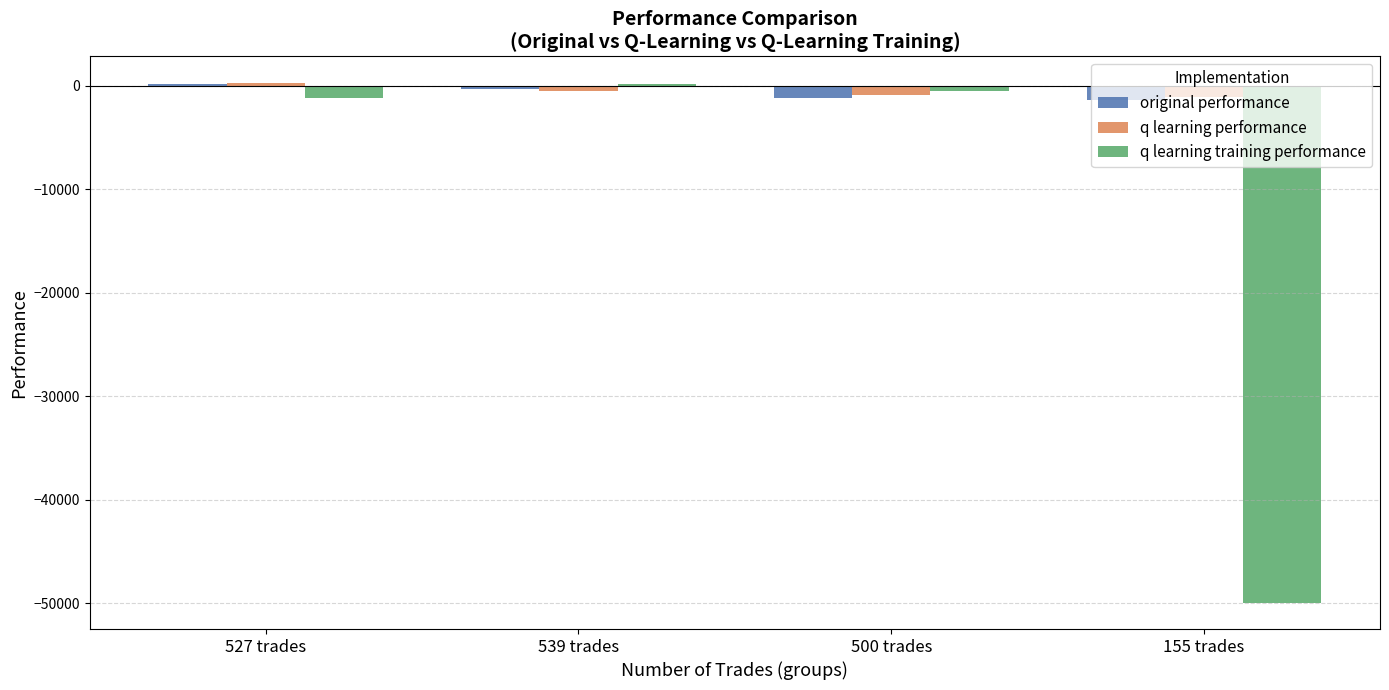

What is the sum of all q learning performance values?

-2147.6